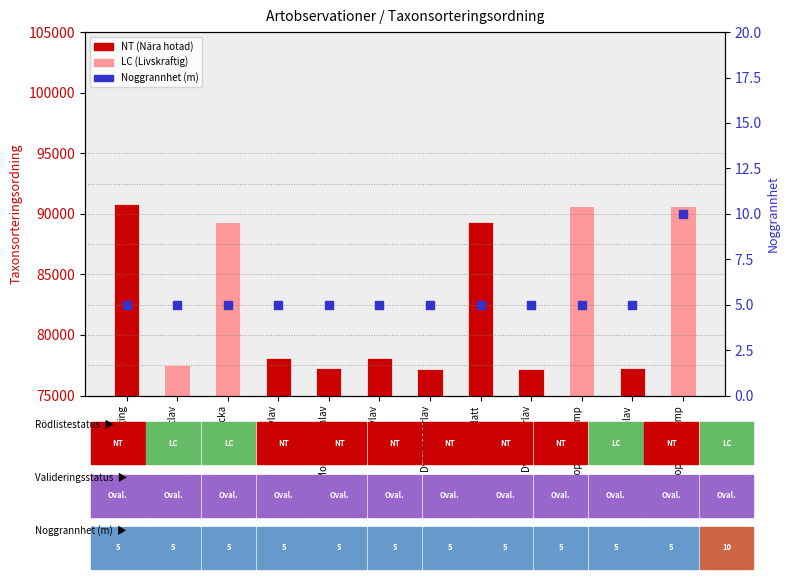

Which series has the largest Y range (max minus min)?

Taxonsorteringsordning (NT=red, LC=pink)